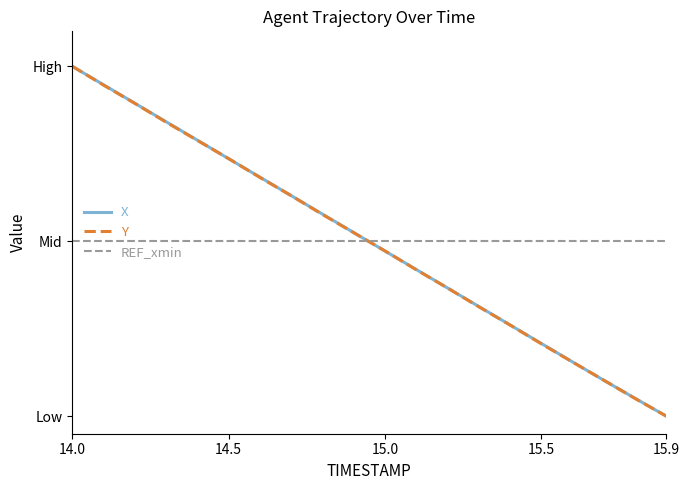

What are all the series names shown in the legend?

X, Y, REF_xmin